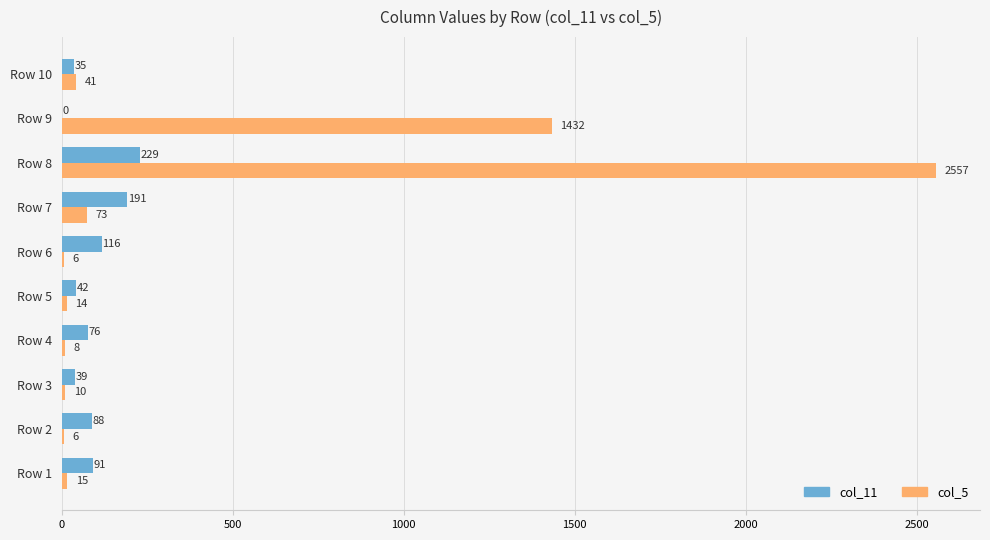

What is the total value across all series at Row 2?

94